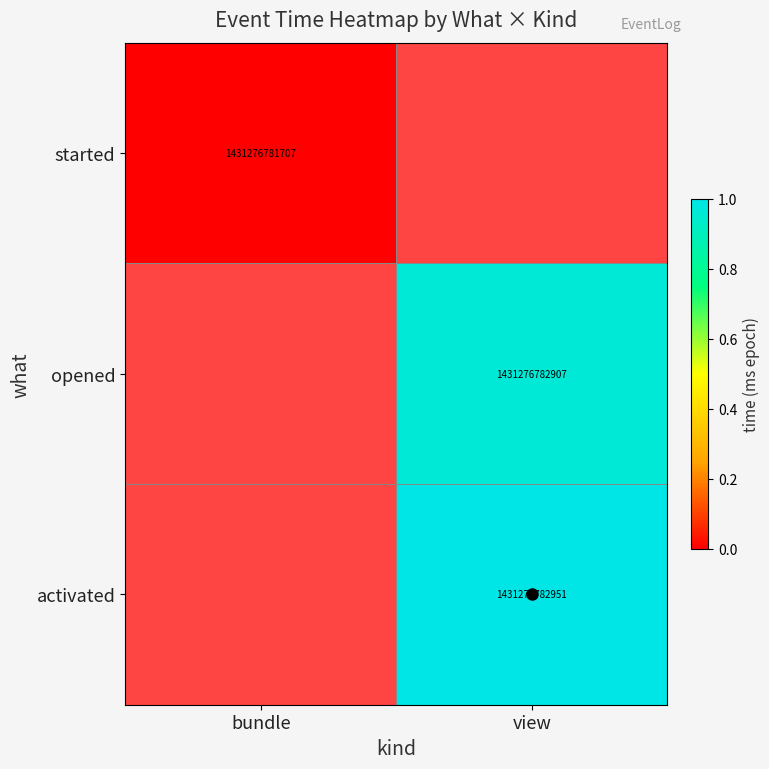

Count the number of categories in the chart.

2